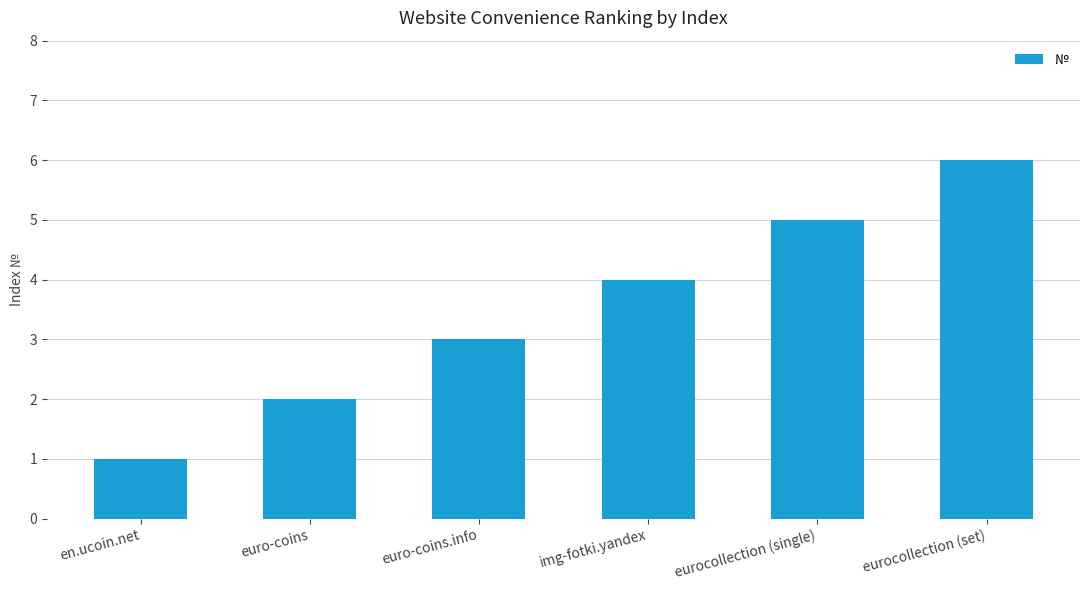

Reading left to right, transcribe all the data shown in this chart.

en.ucoin.net=1	euro-coins=2	euro-coins.info=3	img-fotki.yandex=4	eurocollection (single)=5	eurocollection (set)=6